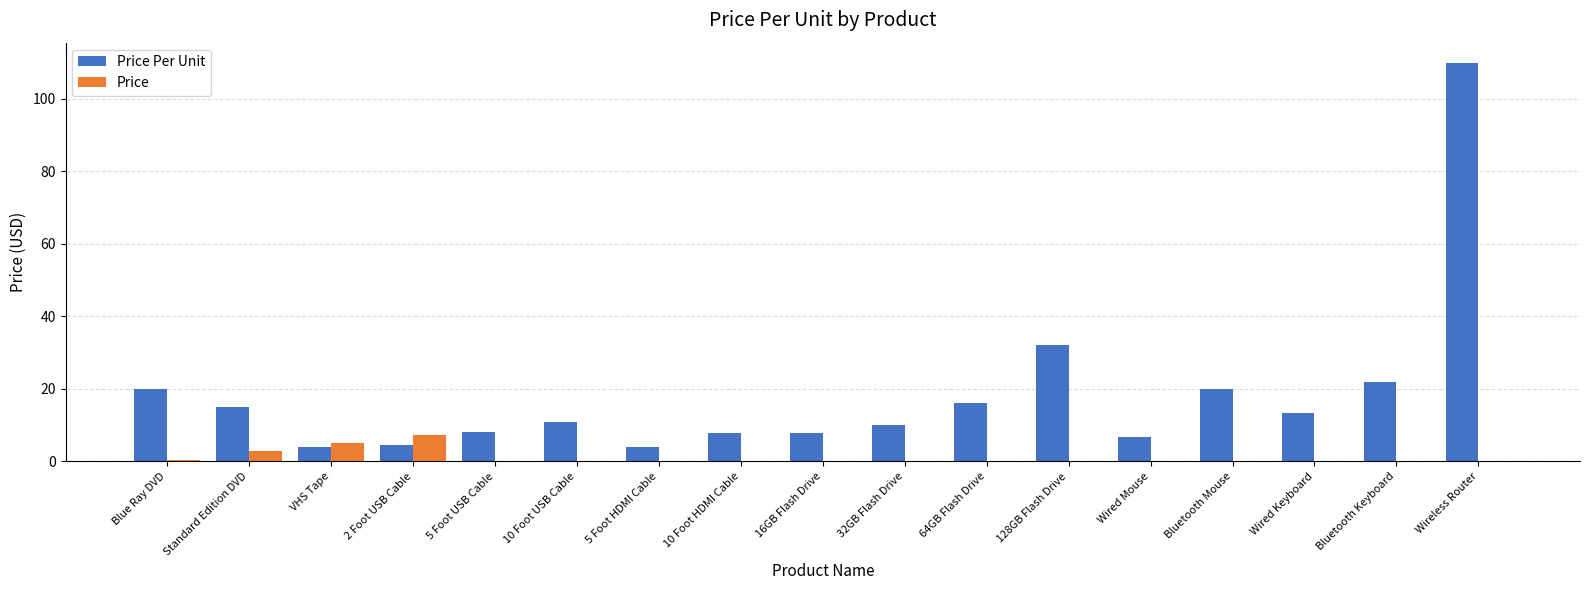

What is the sum of all Price Per Unit values?

311.9